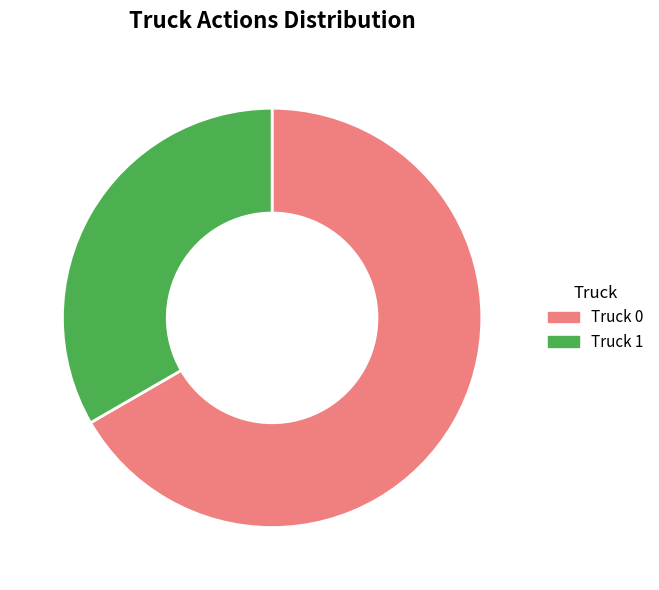

Combined, do Truck 1 and Truck 0 account for over 50%?

Yes